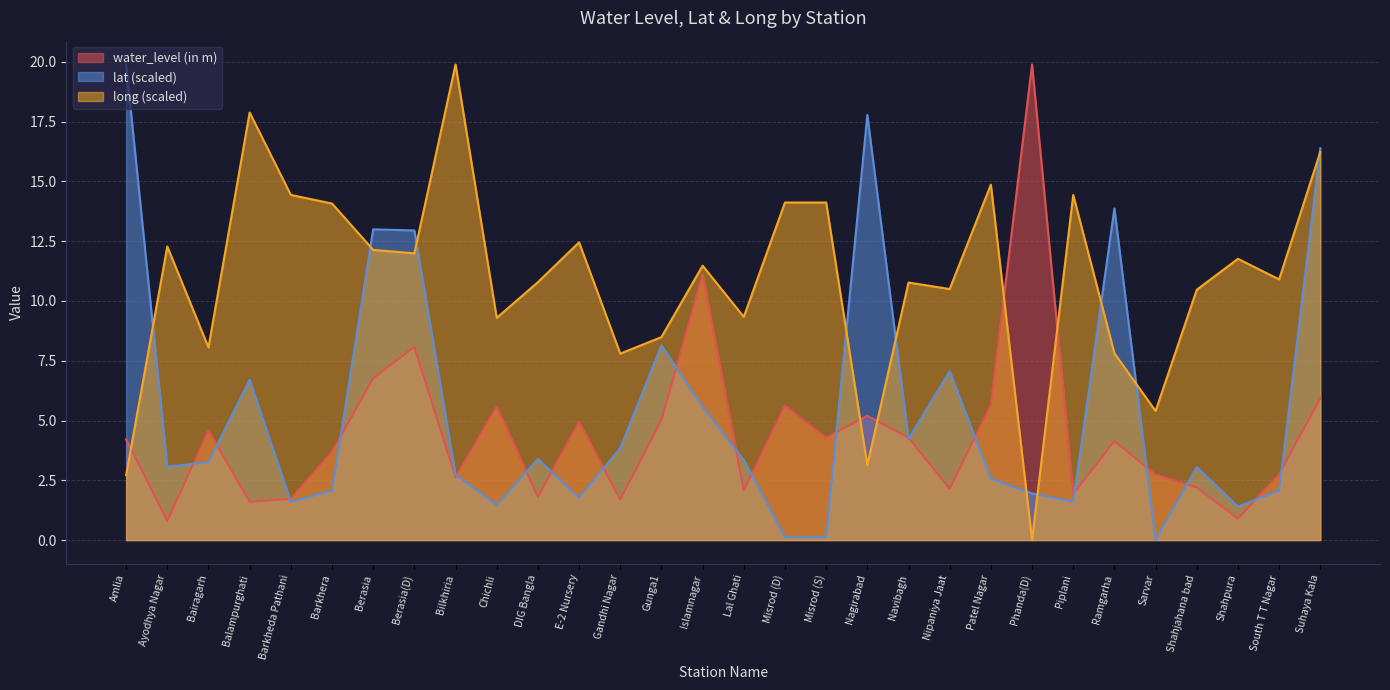

The value of water_level (in m) at Chichli is 5.6. True or false?

True